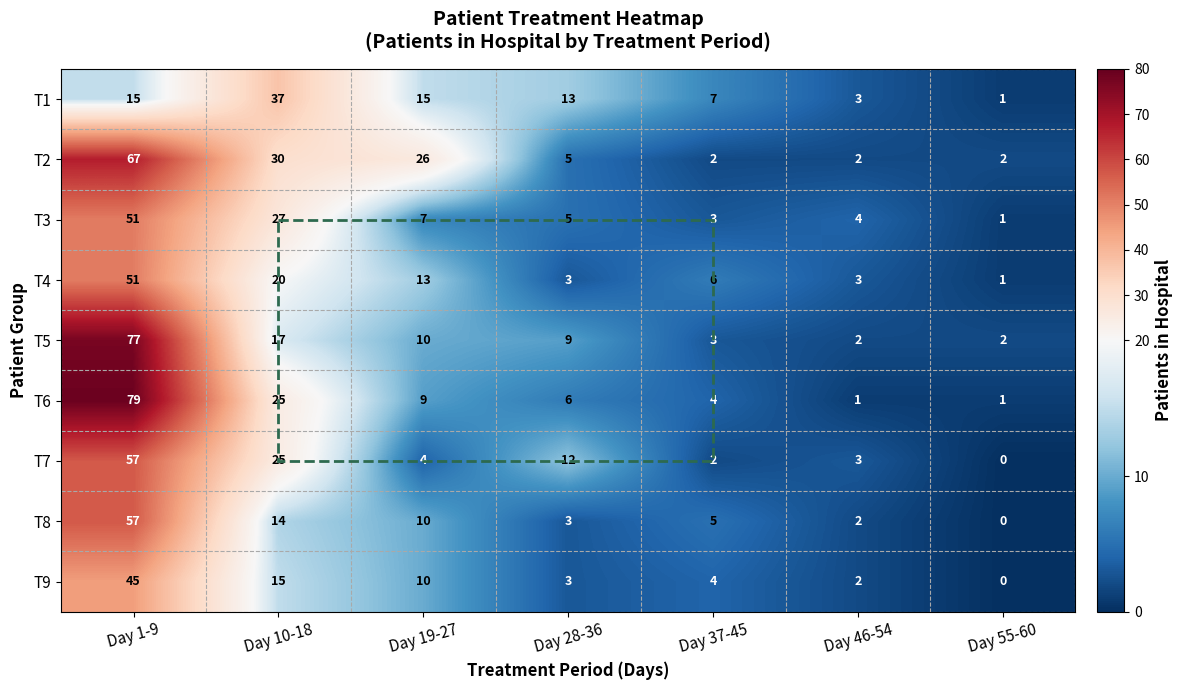

Which series has the largest total across all categories?

T2